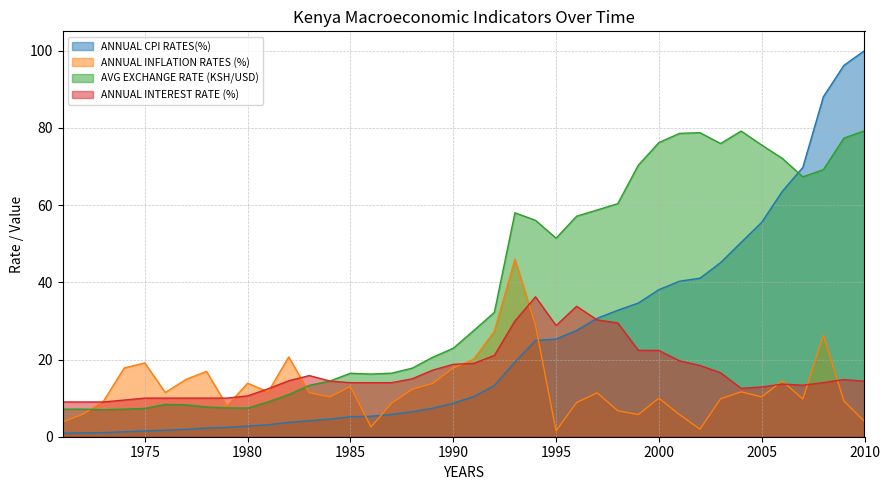

At 2004, list the series in order from smallest to largest.

ANNUAL INFLATION RATES (%), ANNUAL INTEREST RATE (%), ANNUAL CPI RATES(%), AVG EXCHANGE RATE (KSH/USD)